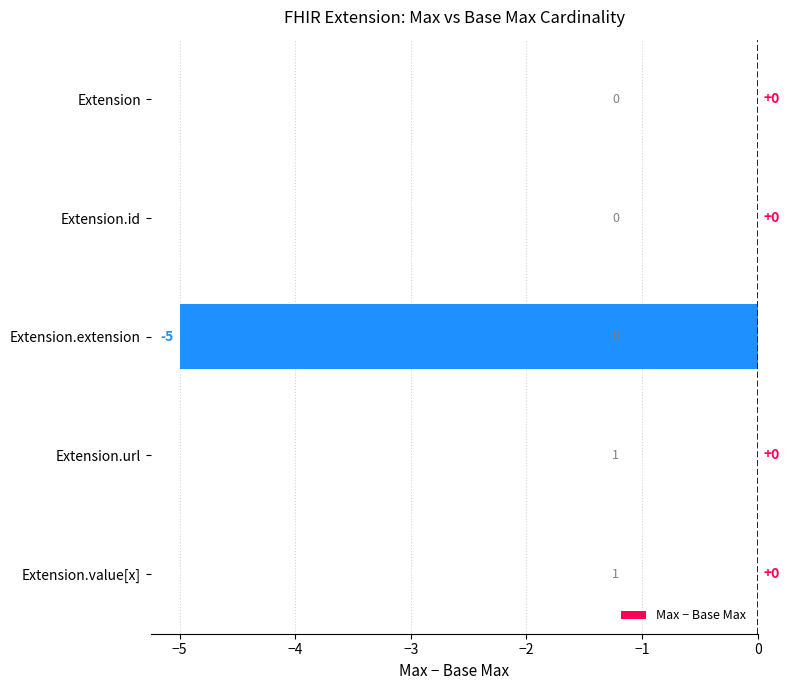

What is the sum of the values at Extension.extension and Extension.url?

-5